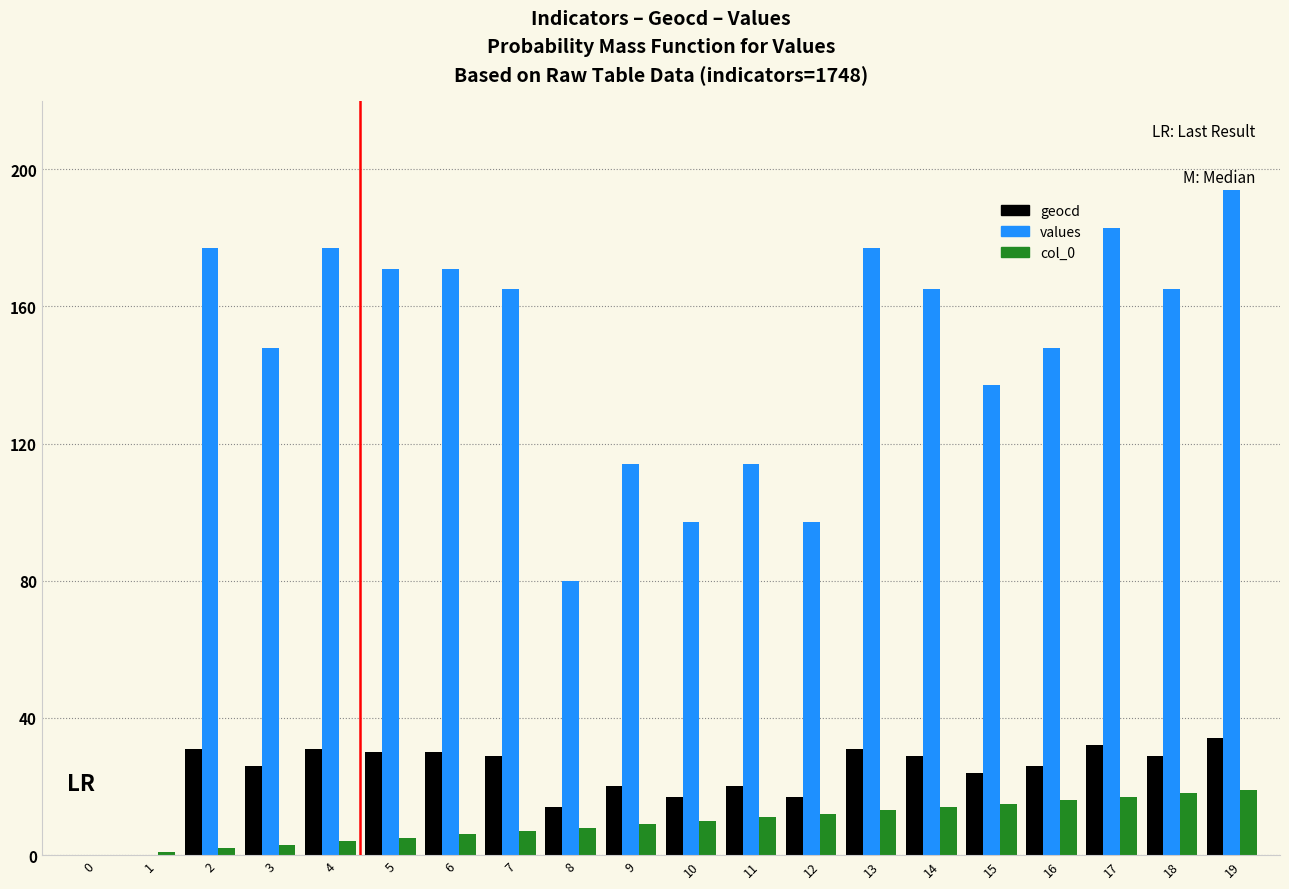

What is the sum of all values values?

2680